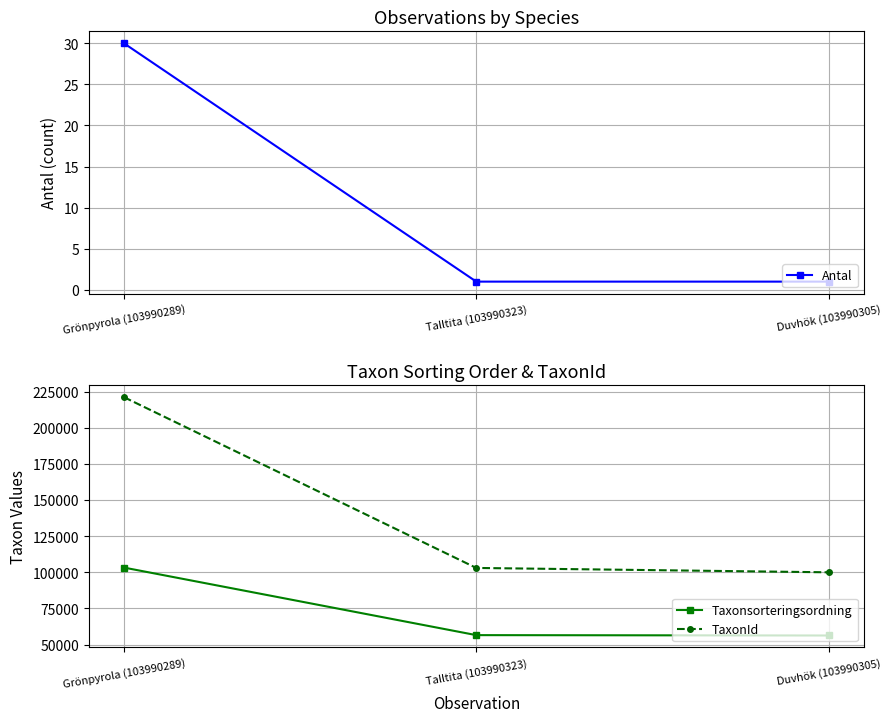

Is this an area chart (filled region under the line)?

No